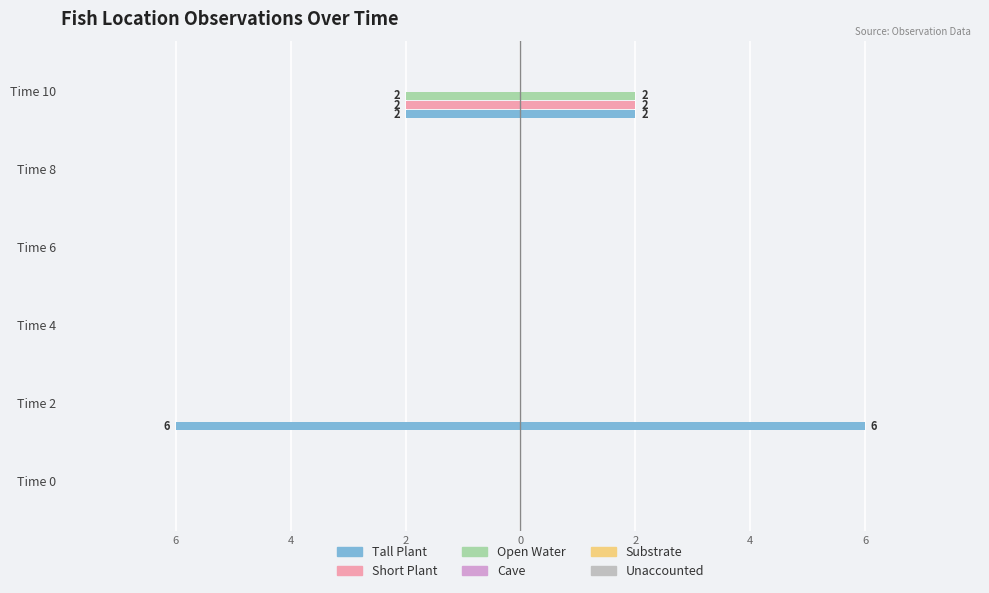

Which category has the lowest value in the Short Plant series?

Time 10